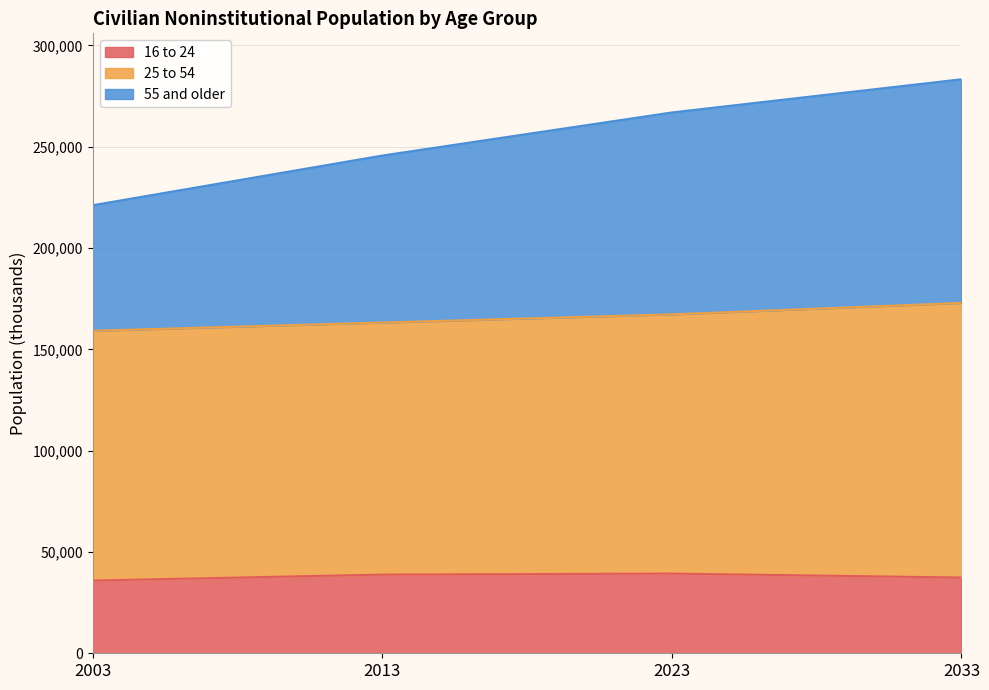

What is the maximum value for 16 to 24?

39340